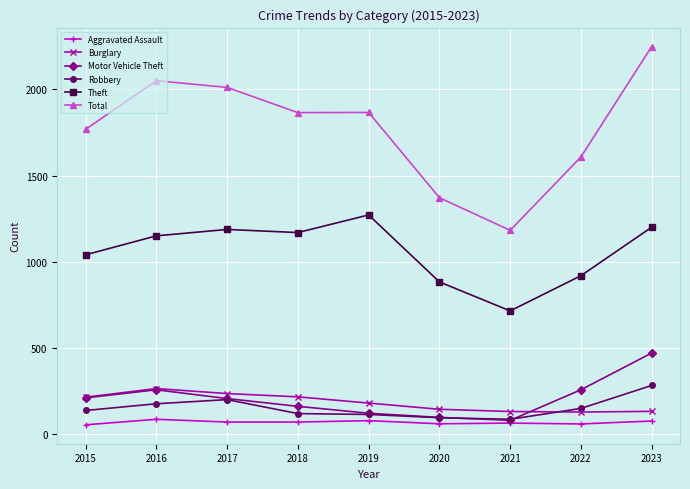

At which label is Theft closest to 994?

2015